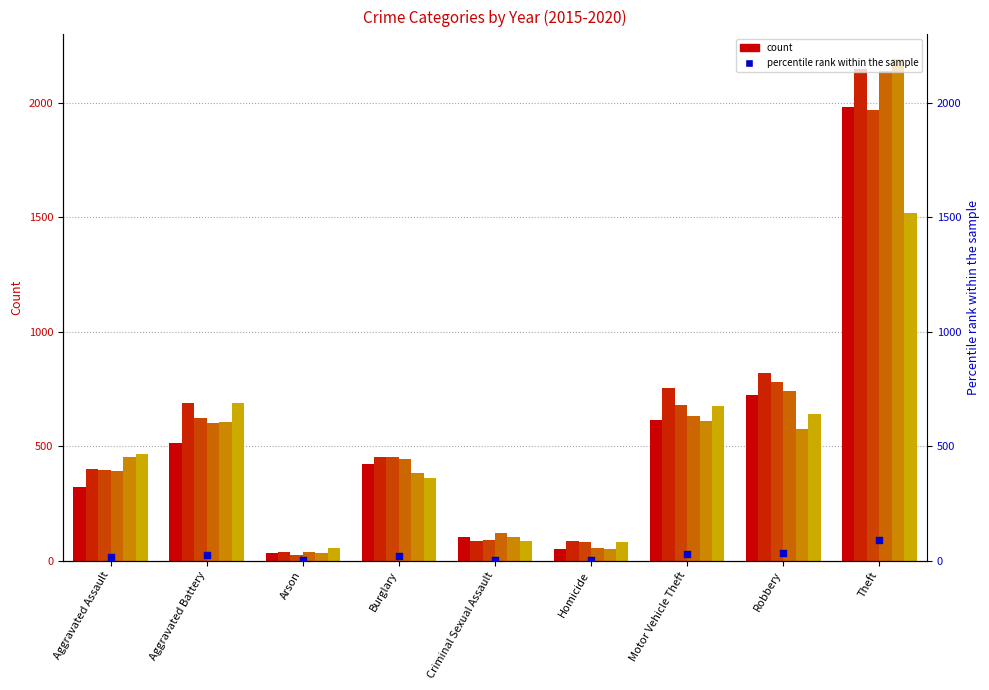

What is the change in value from Homicide to Motor Vehicle Theft?

+25.8